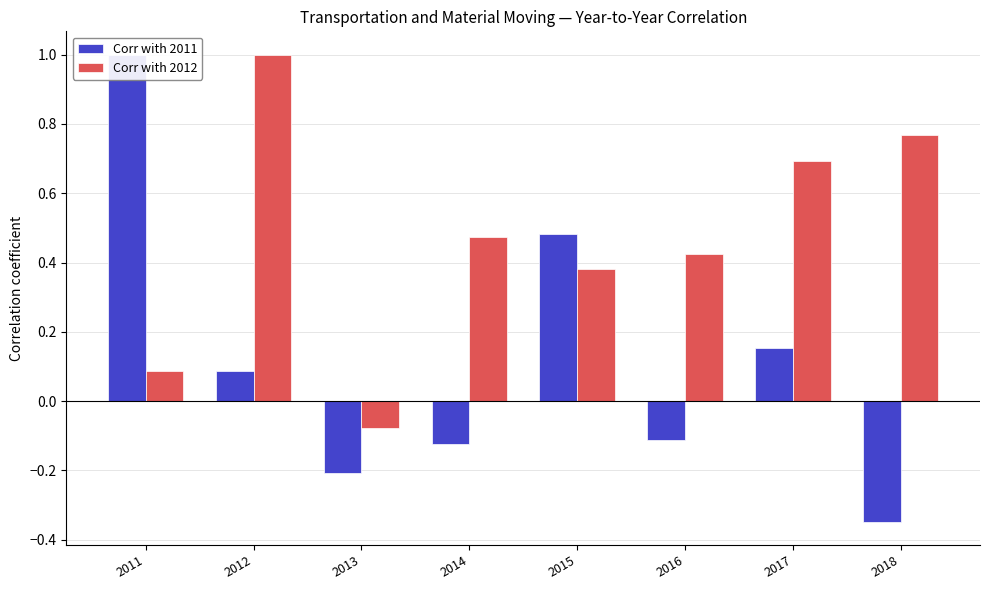

At which label does Corr with 2012 reach its peak?

2012